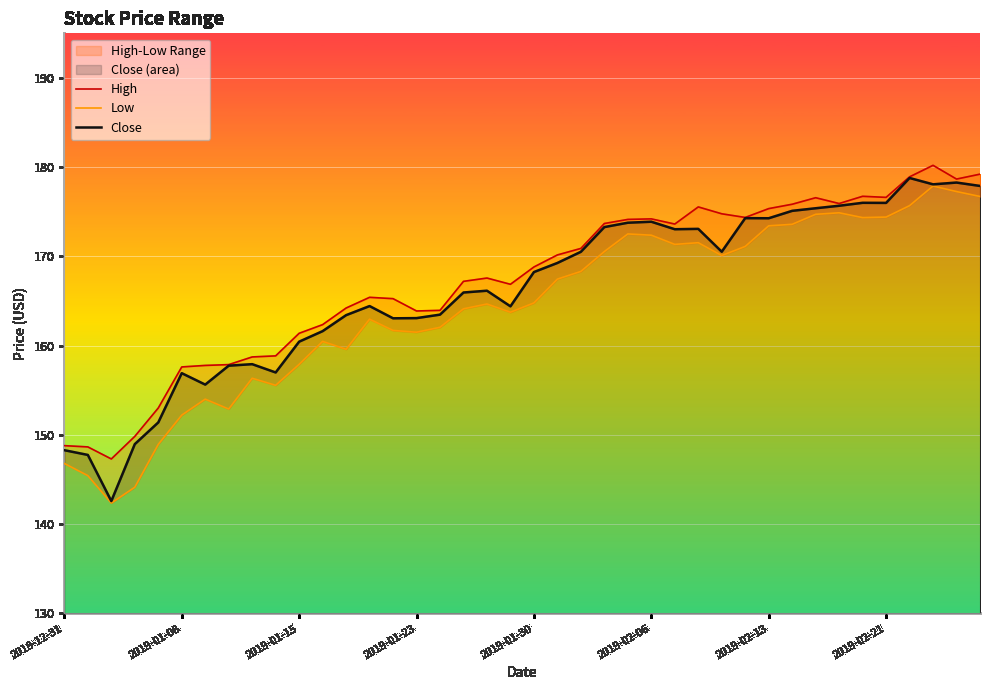

True or false: Close has a value of 84.8 at 18.

False